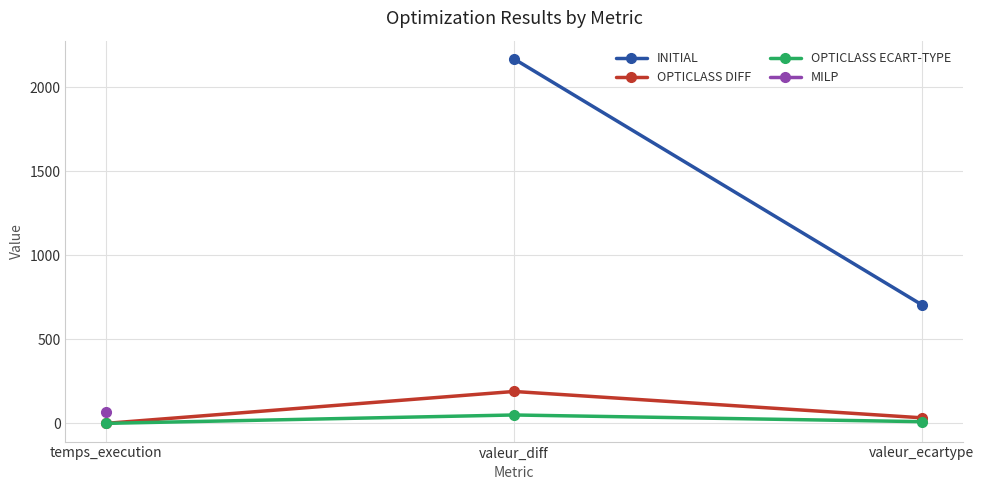

At which label is OPTICLASS DIFF closest to 95?

valeur_ecartype